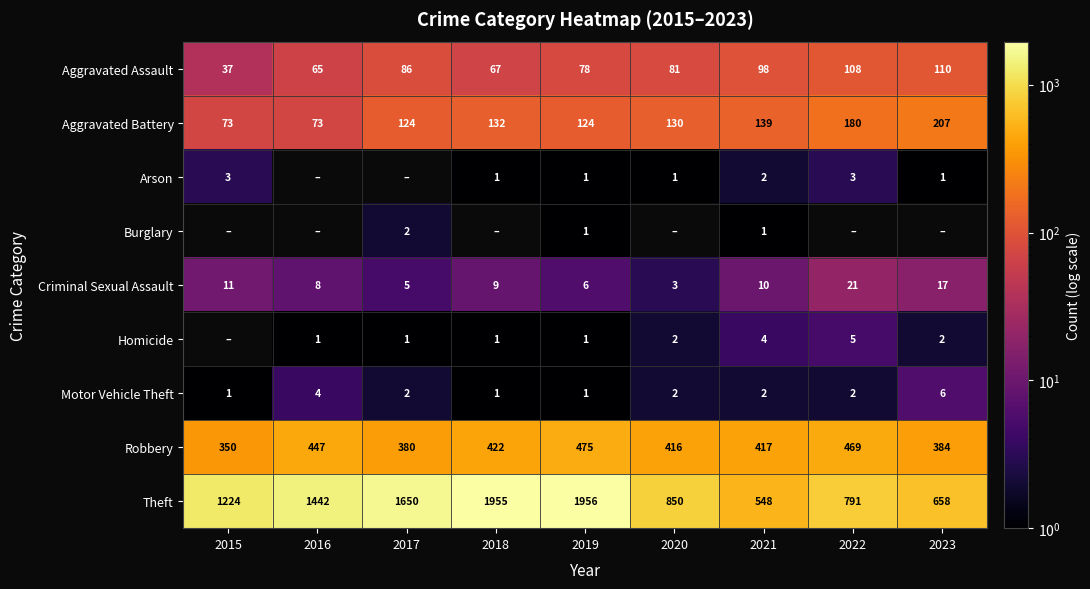

How many Motor Vehicle Theft values are between 1 and 2?

7